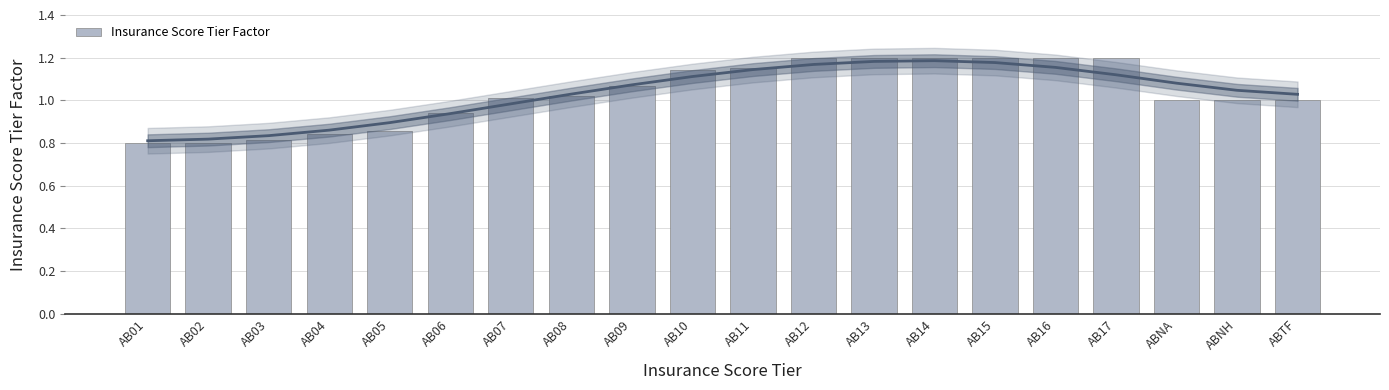

What is the label of the 13th bar from the left?

AB13